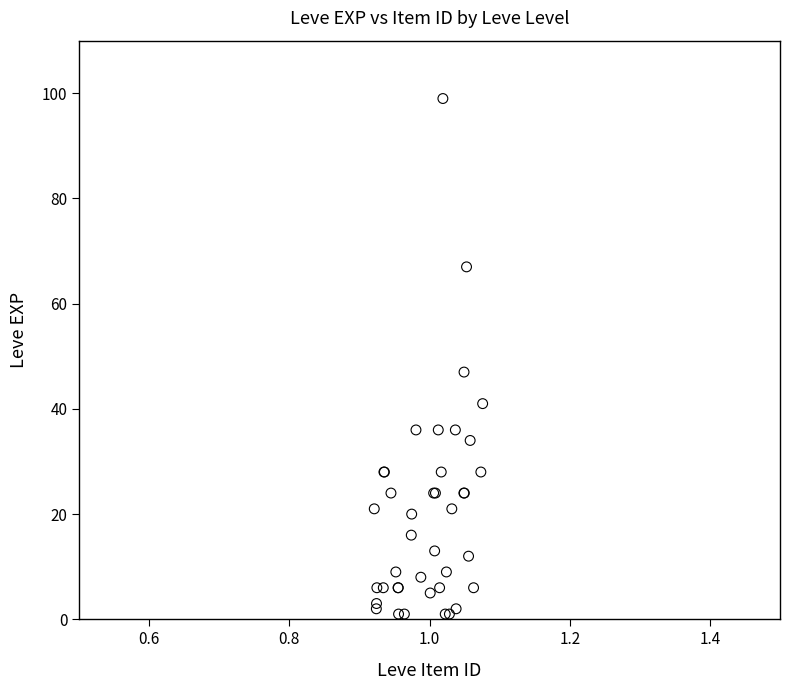

What Y value in the scatter plot is closest to 50?

47